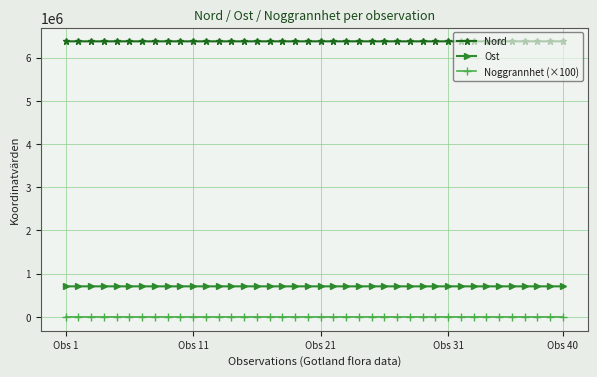

What is the average value of the Ost series?

707616